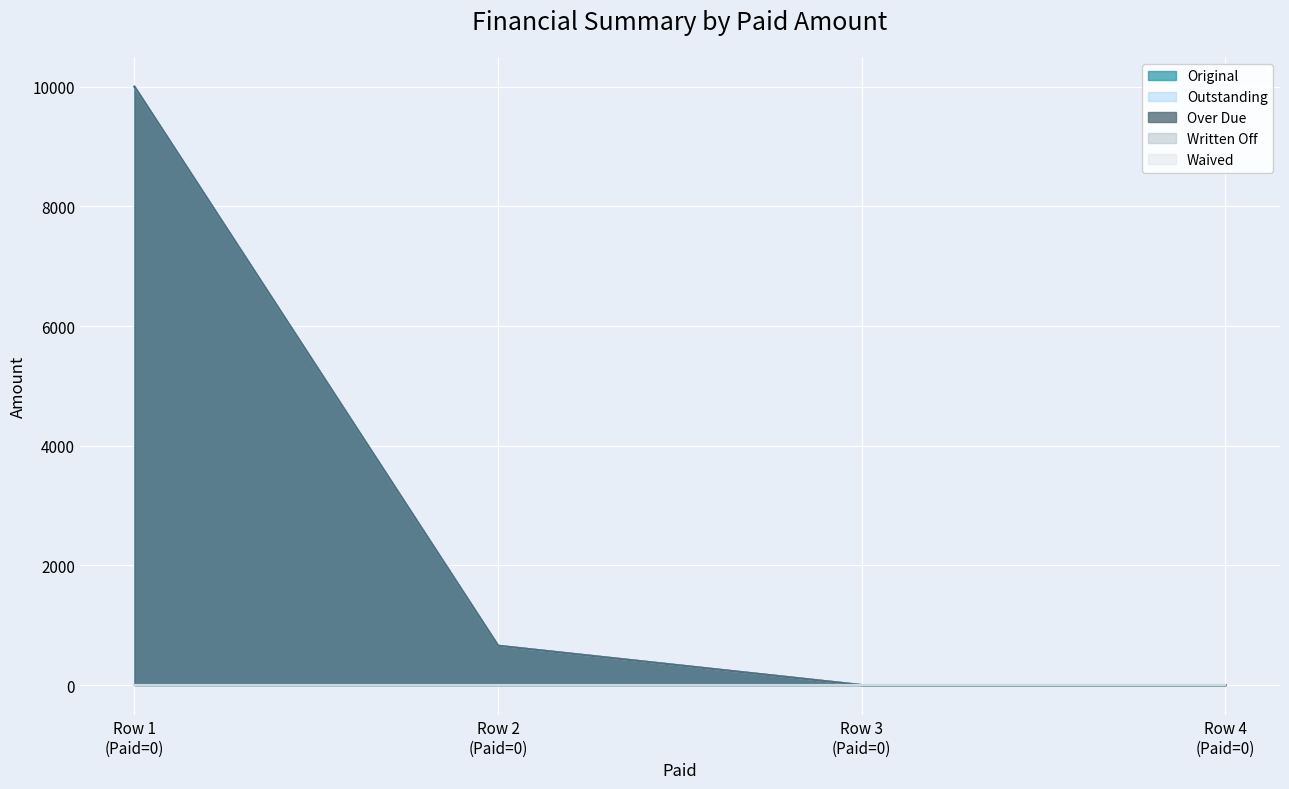

Reading left to right, list all the values displayed in this chart.

Original: 10000.0	657.2	0.0	0.0
Outstanding: 10000.0	657.2	0.0	0.0
Over Due: 10000.0	657.2	0.0	0.0